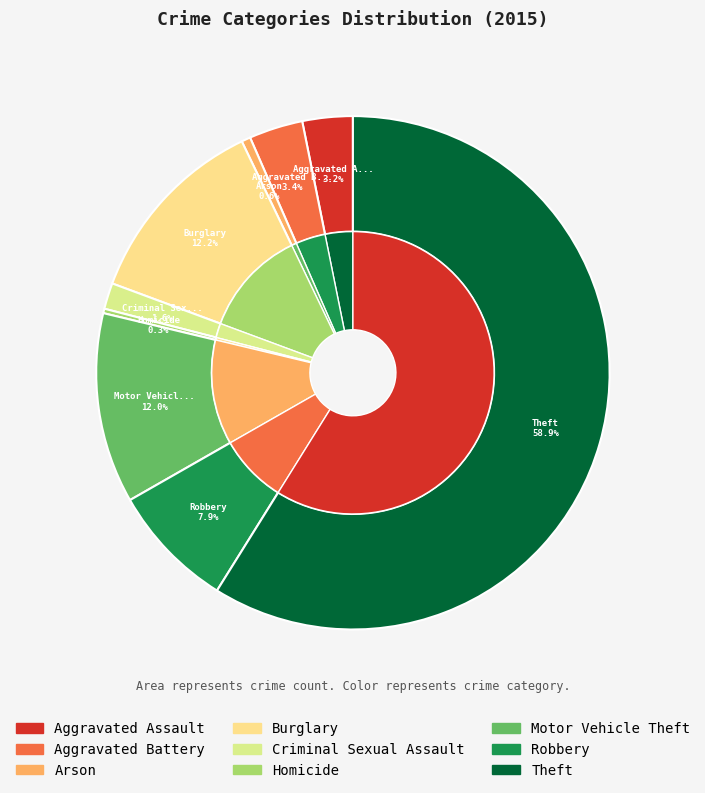

What percentage is the Aggravated Battery slice, to the nearest percent?

3%